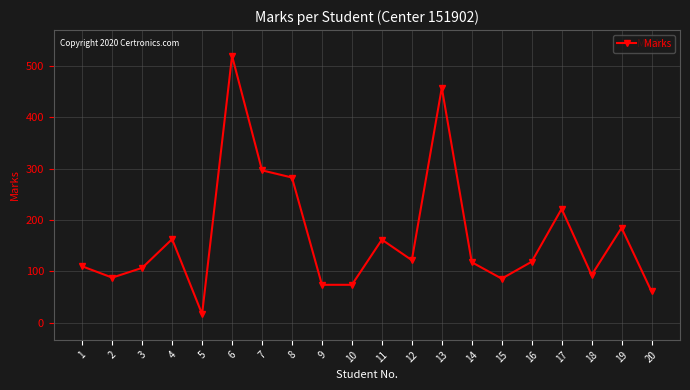

At which category does the data reach its first local peak?

4